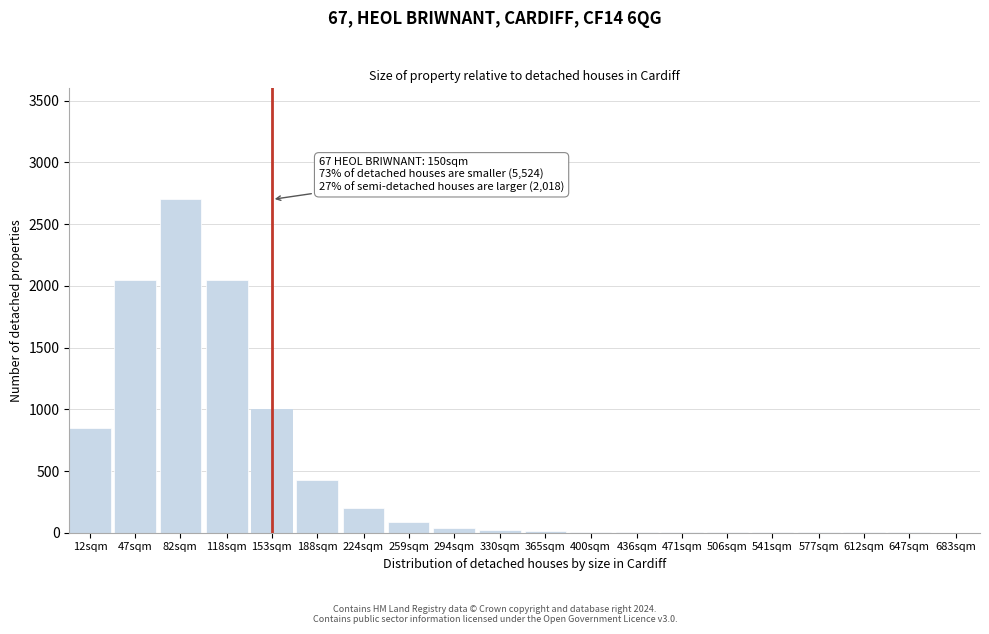

What is the sum of all values?

9474